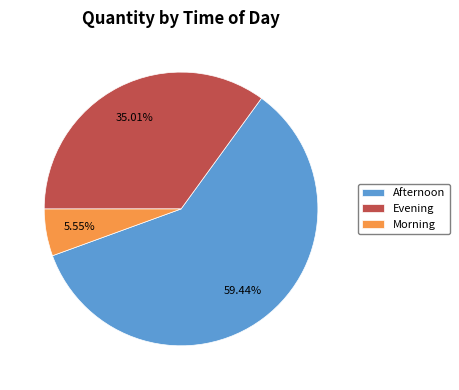

How many segments does this pie chart have?

3